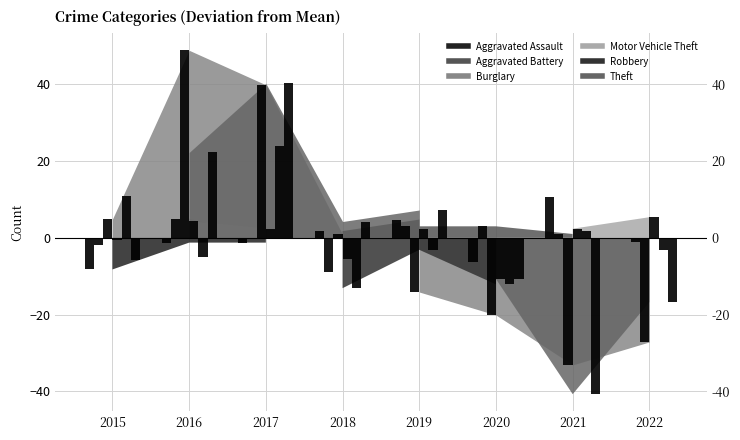

Which has a higher value, 2016 or 2022?

2022